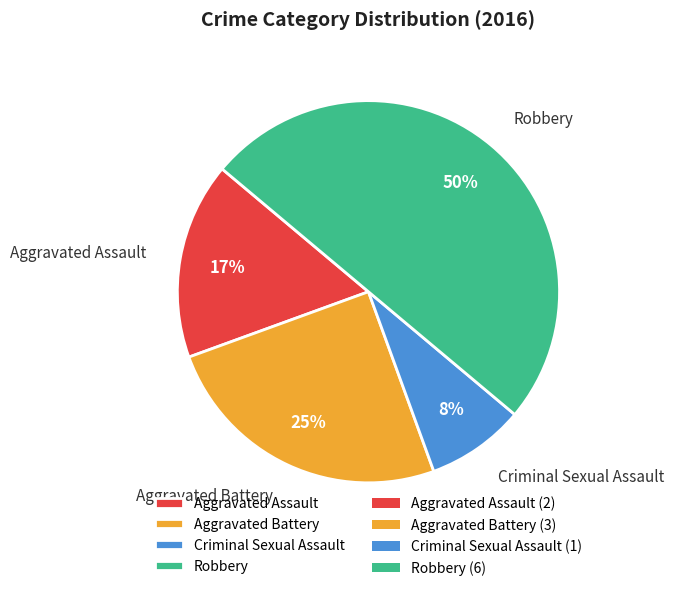

To the nearest percent, what percentage of the pie is Robbery?

50%